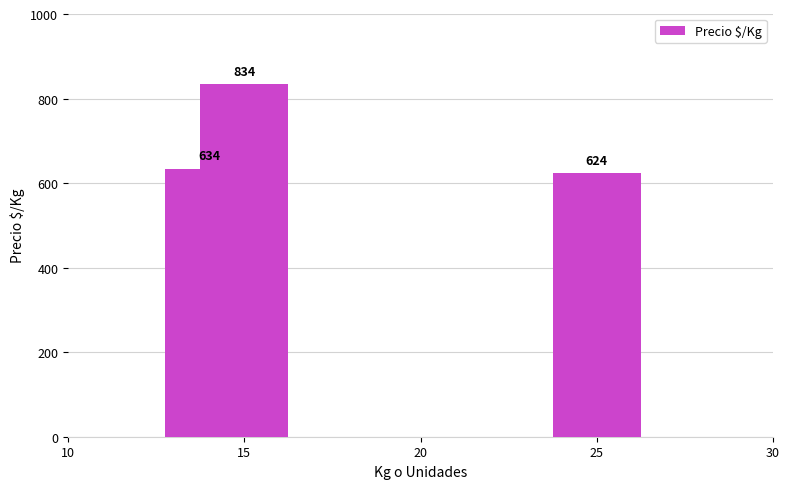

What is the minimum value shown in the chart?

624